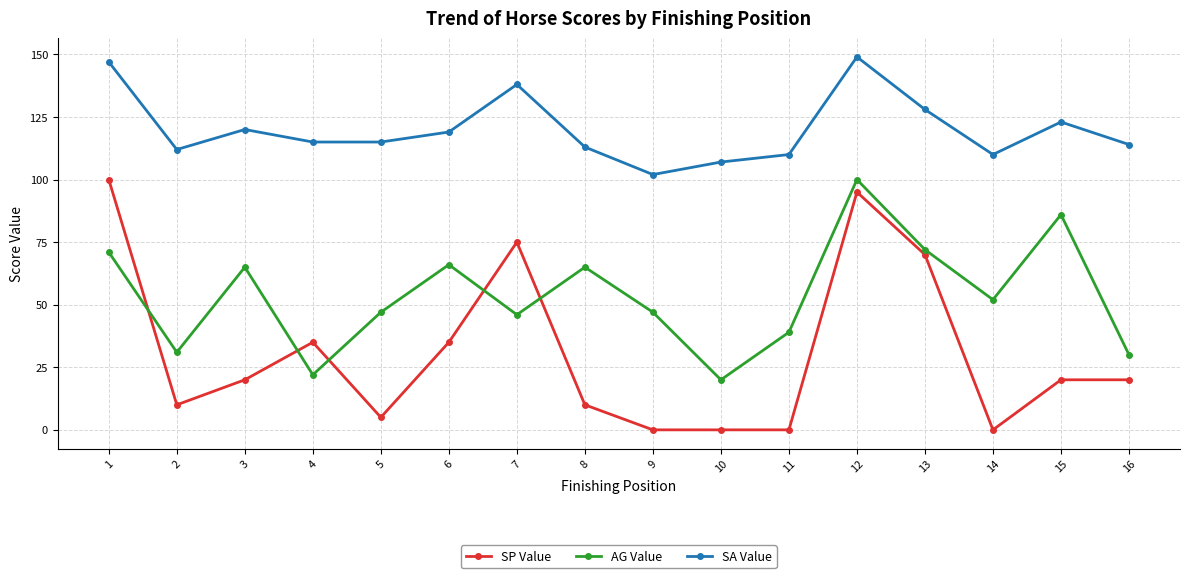

At 15, list the series in order from largest to smallest.

SA Value, AG Value, SP Value